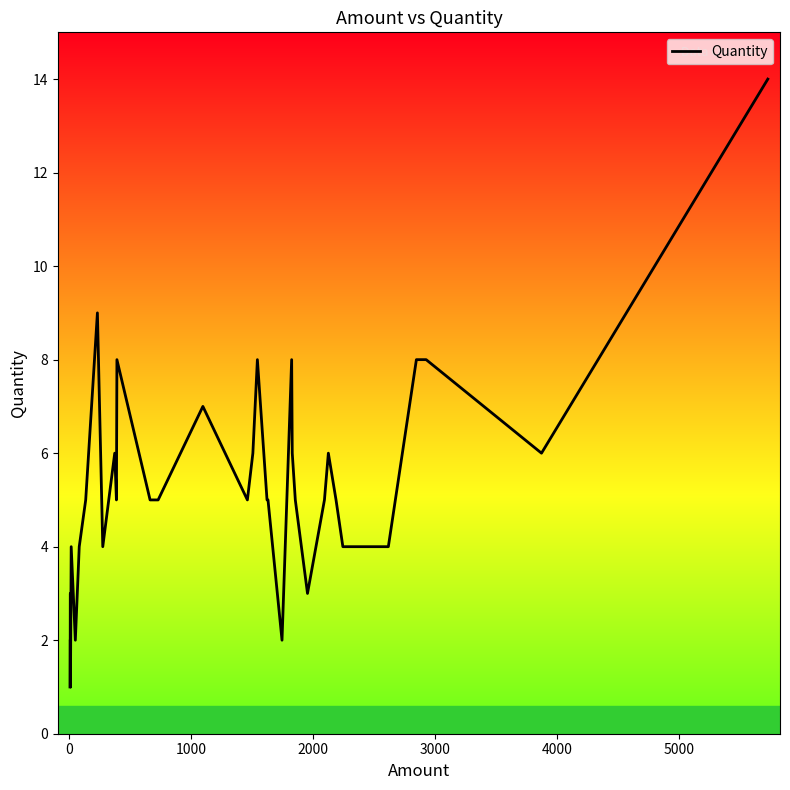

What is the value of the 17th point from the left?

8